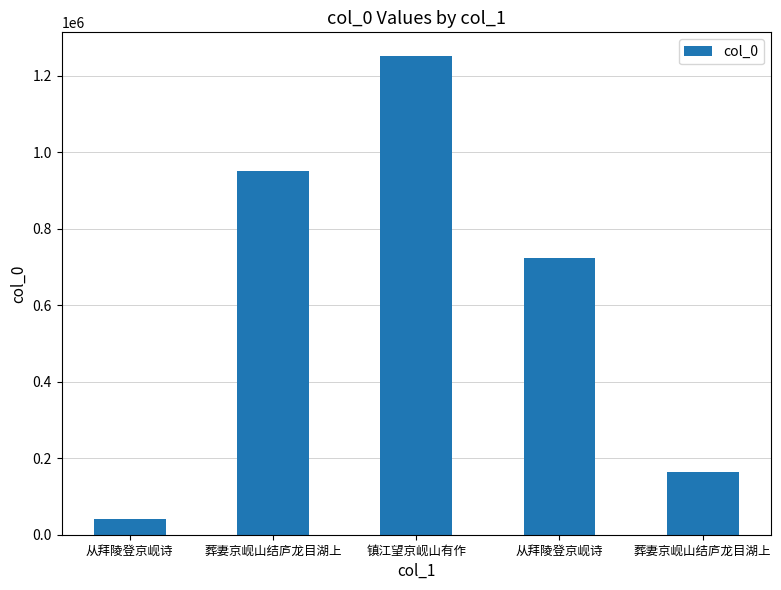

How many data points does each series have?

5